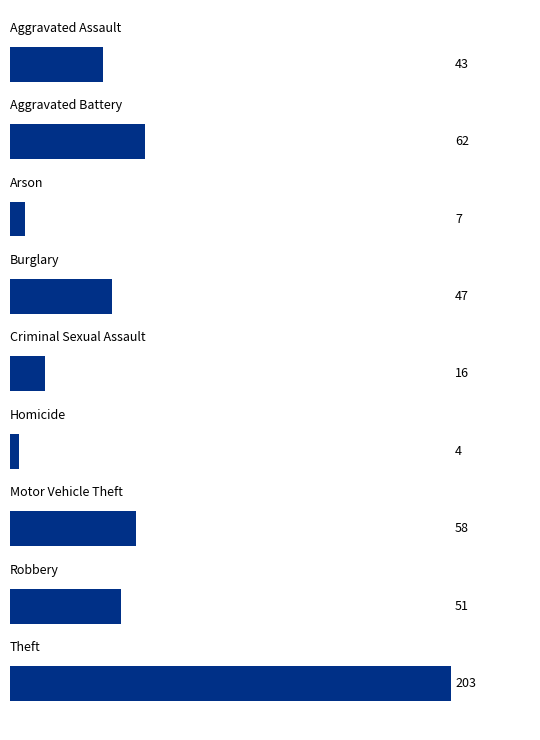

What is the smallest value displayed?

4